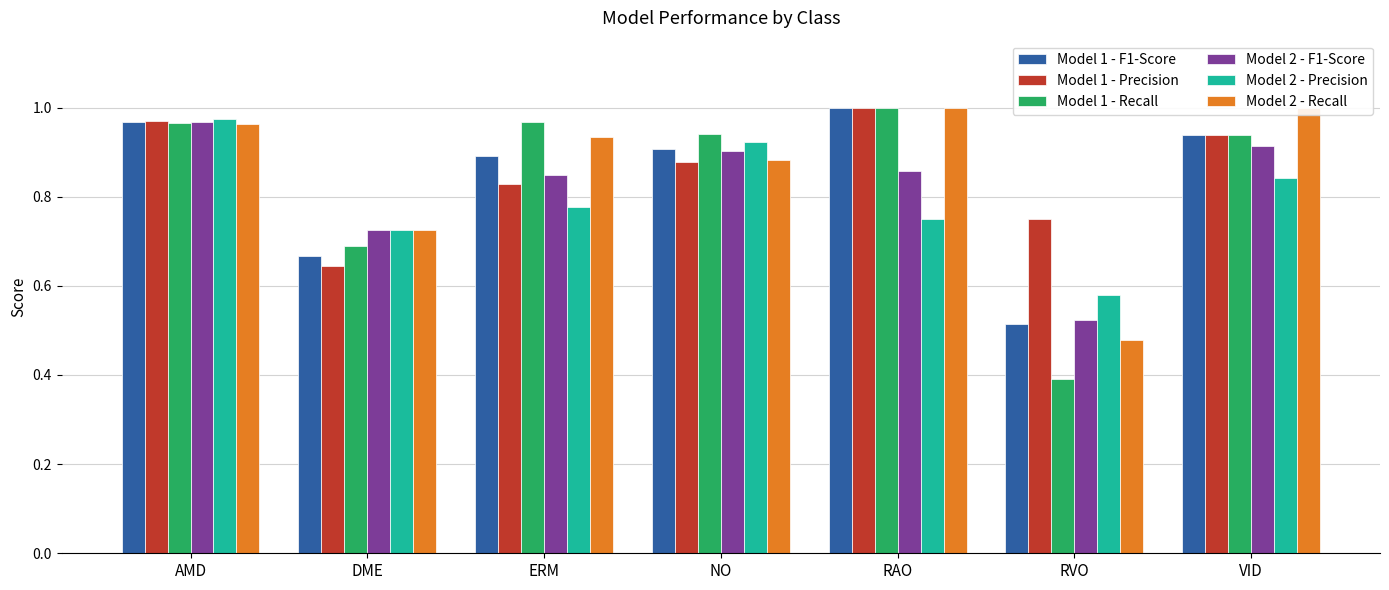

Which series has the largest total across all categories?

Model 1 - Precision